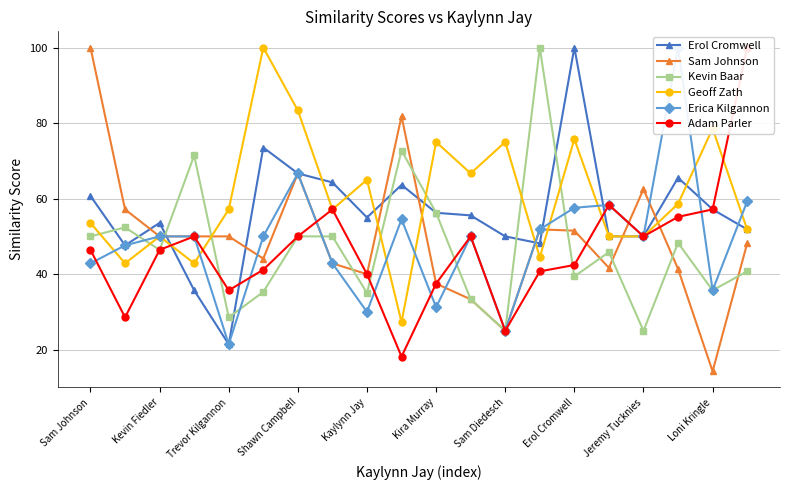

What is the highest value of the Erol Cromwell series?

100.0